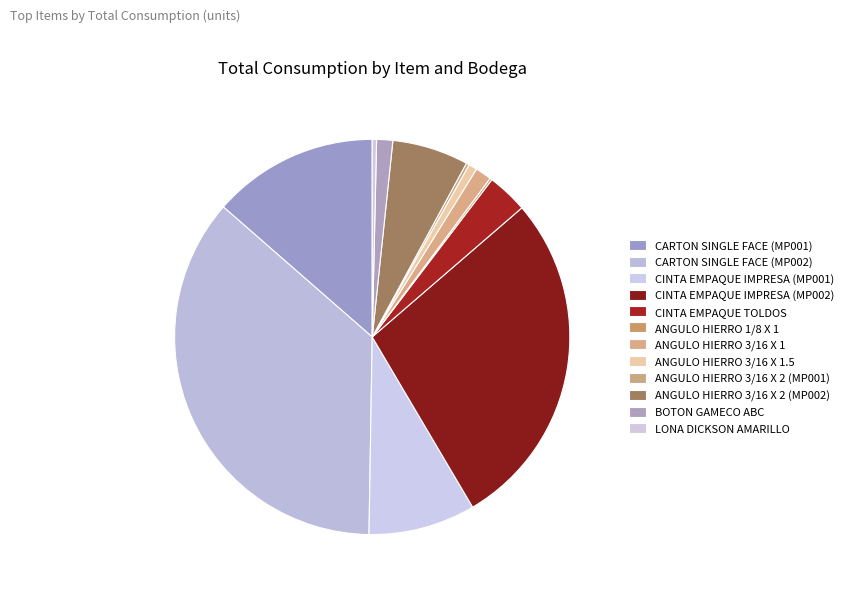

Rank the categories by value from lowest to highest.

ANGULO HIERRO 1/8 X 1, ANGULO HIERRO 3/16 X 2 (MP001), LONA DICKSON AMARILLO, ANGULO HIERRO 3/16 X 1.5, BOTON GAMECO ABC, ANGULO HIERRO 3/16 X 1, CINTA EMPAQUE TOLDOS, ANGULO HIERRO 3/16 X 2 (MP002), CINTA EMPAQUE IMPRESA (MP001), CARTON SINGLE FACE (MP001), CINTA EMPAQUE IMPRESA (MP002), CARTON SINGLE FACE (MP002)